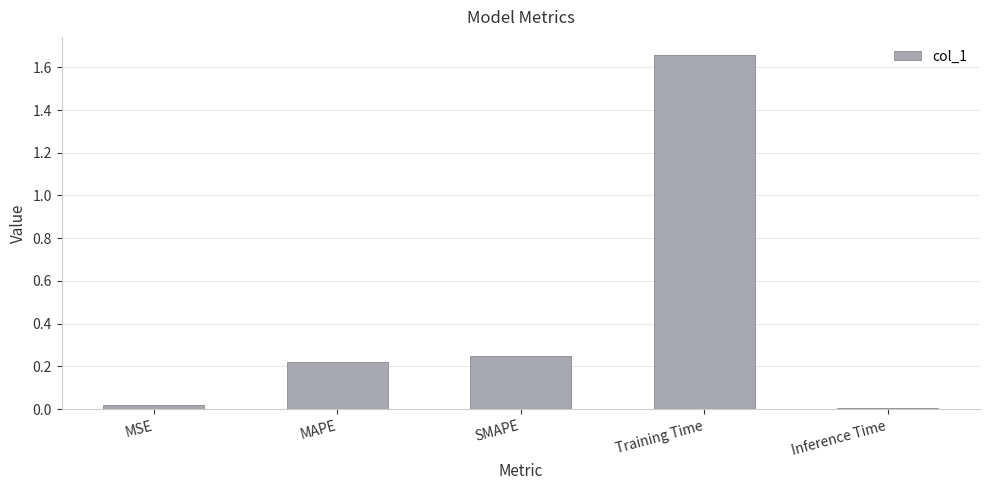

How many series are shown in this chart?

1